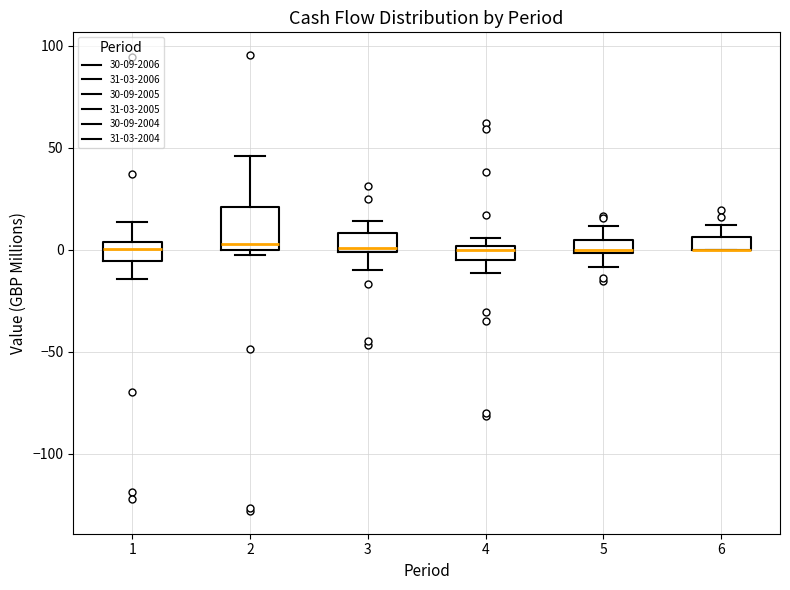

Which box is the tallest, from its lower edge to its upper edge?

2